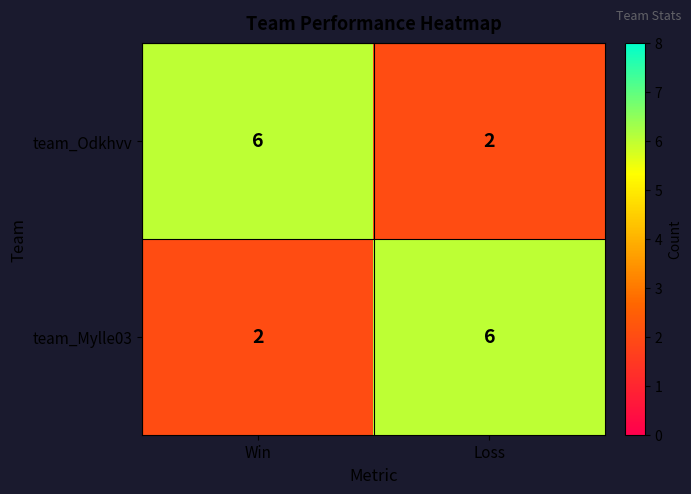

At how many categories does at least one series exceed 5?

2